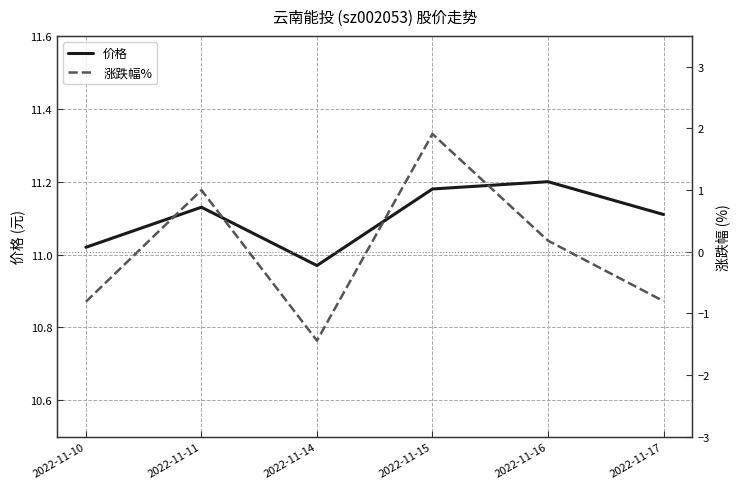

What is the sum of all 价格 values?

66.6